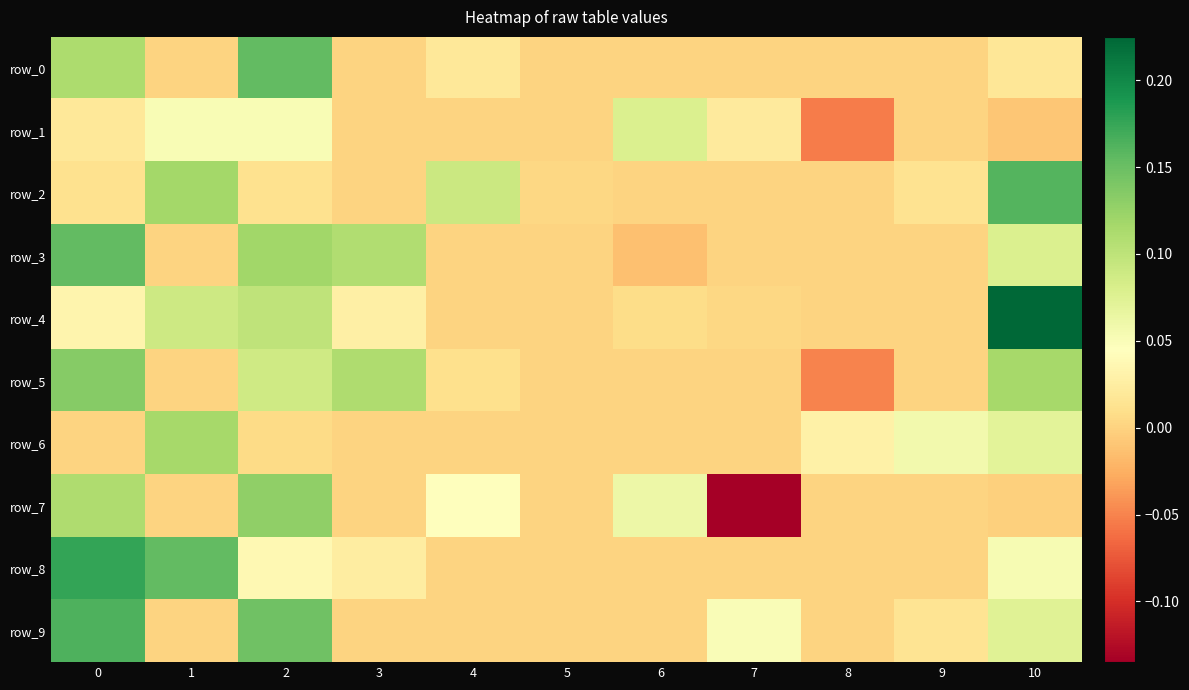

Reading left to right, transcribe all the data shown in this chart.

row_0: 0=0.1	1=0.0	2=0.2	3=0.0	4=0.0	5=0.0	6=0.0	7=0.0	8=0.0	9=0.0	10=0.0
row_1: 0=0.0	1=0.1	2=0.1	3=0.0	4=0.0	5=0.0	6=0.1	7=0.0	8=-0.1	9=0.0	10=-0.0
row_2: 0=0.0	1=0.1	2=0.0	3=0.0	4=0.1	5=0.0	6=0.0	7=0.0	8=0.0	9=0.0	10=0.2
row_3: 0=0.2	1=0.0	2=0.1	3=0.1	4=0.0	5=0.0	6=-0.0	7=0.0	8=0.0	9=0.0	10=0.1
row_4: 0=0.0	1=0.1	2=0.1	3=0.0	4=0.0	5=0.0	6=0.0	7=0.0	8=0.0	9=0.0	10=0.2
row_5: 0=0.1	1=0.0	2=0.1	3=0.1	4=0.0	5=0.0	6=0.0	7=0.0	8=-0.0	9=0.0	10=0.1
row_6: 0=0.0	1=0.1	2=0.0	3=0.0	4=0.0	5=0.0	6=0.0	7=0.0	8=0.0	9=0.1	10=0.1
row_7: 0=0.1	1=0.0	2=0.1	3=0.0	4=0.0	5=0.0	6=0.1	7=-0.1	8=0.0	9=0.0	10=-0.0
row_8: 0=0.2	1=0.2	2=0.0	3=0.0	4=0.0	5=0.0	6=0.0	7=0.0	8=0.0	9=0.0	10=0.1
row_9: 0=0.2	1=0.0	2=0.1	3=0.0	4=0.0	5=0.0	6=0.0	7=0.1	8=0.0	9=0.0	10=0.1